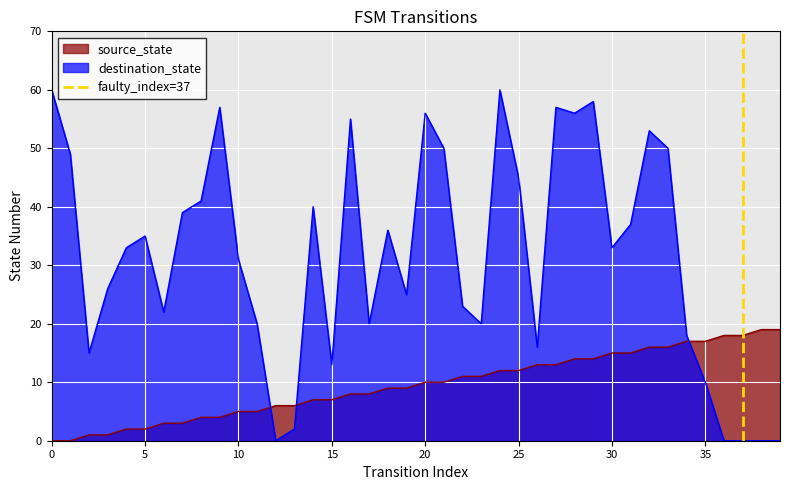

True or false: destination_state and source_state cross at least once.

True